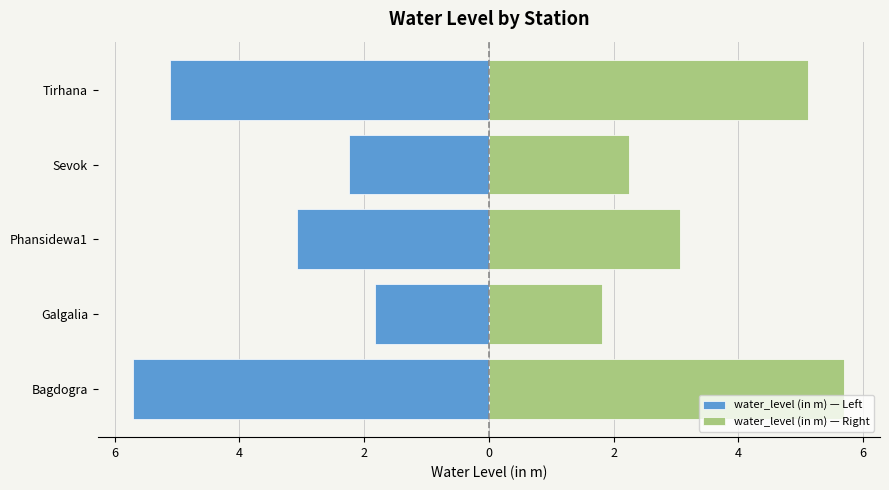

Is the value of water_level (in m) — Right at Tirhana greater than the value of water_level (in m) — Left at Bagdogra?

Yes